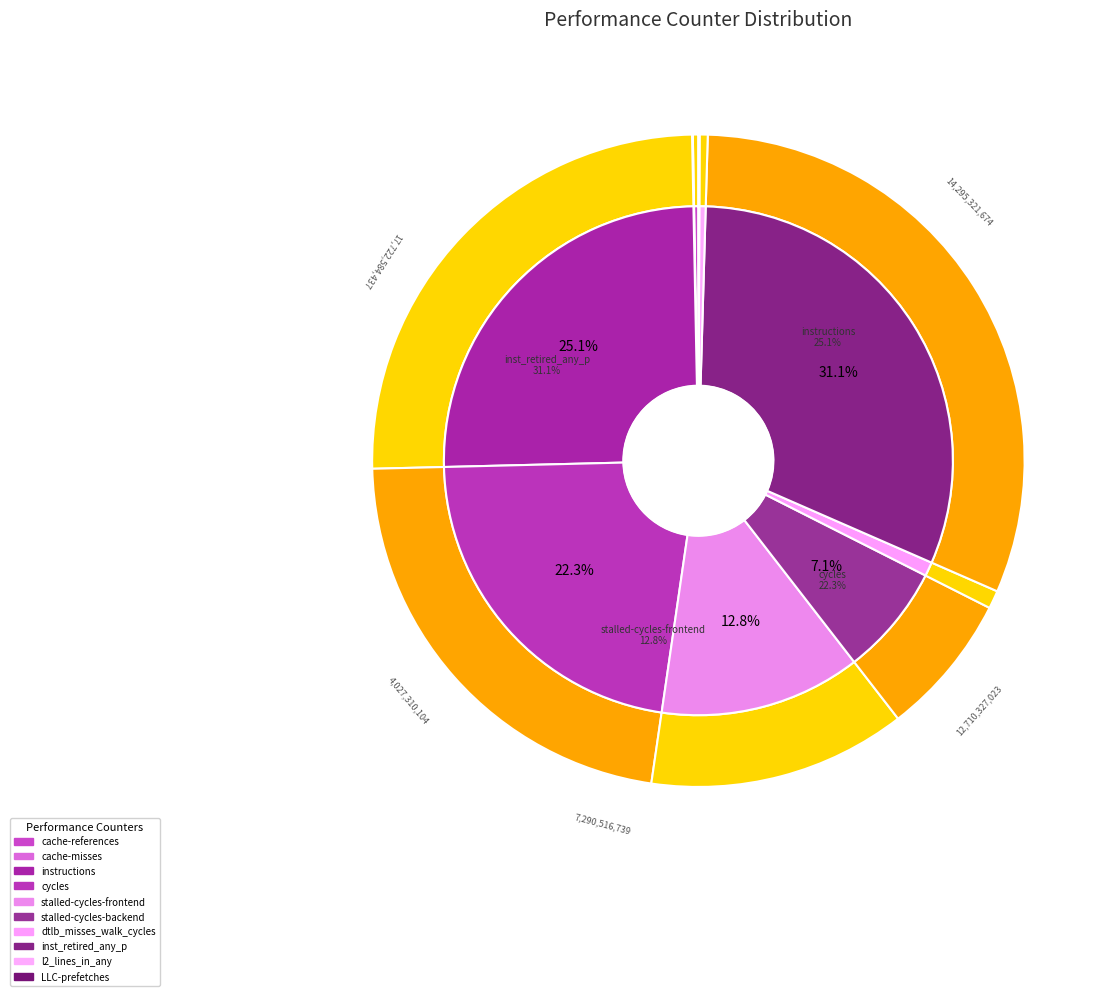

True or false: stalled-cycles-backend accounts for 1% of the total.

False